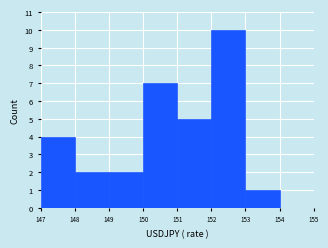

Over which range of the x-axis is the bar tallest?

152 to 153